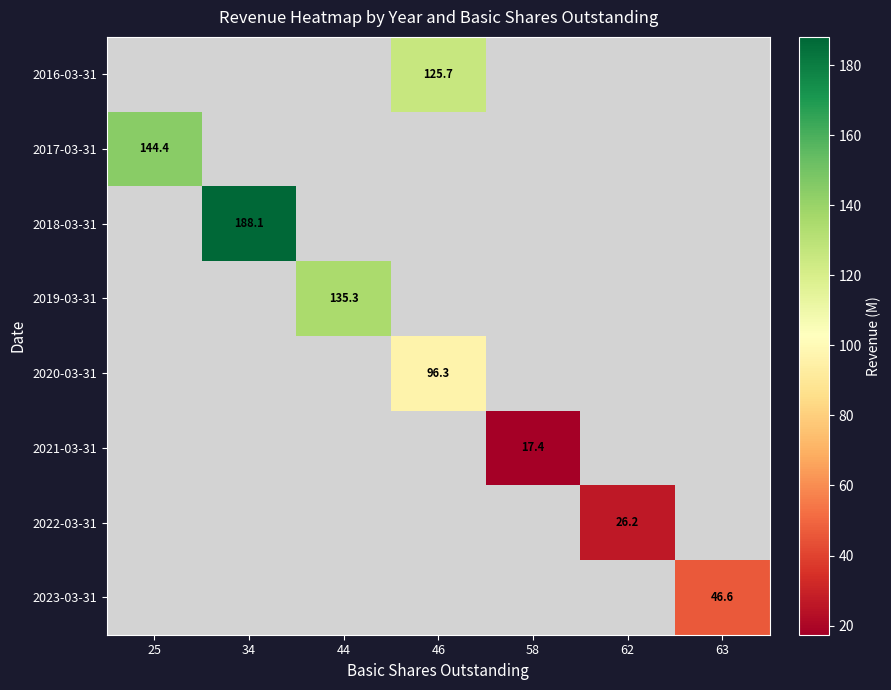

True or false: 2017-03-31 has a value of 222.6 at 25.

False